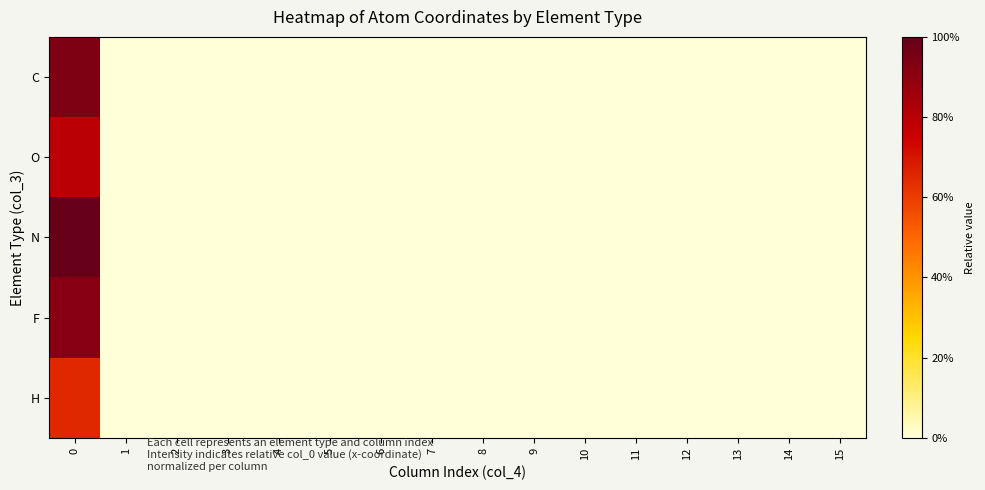

List the series in order of their peak value, lowest first.

H, O, F, C, N